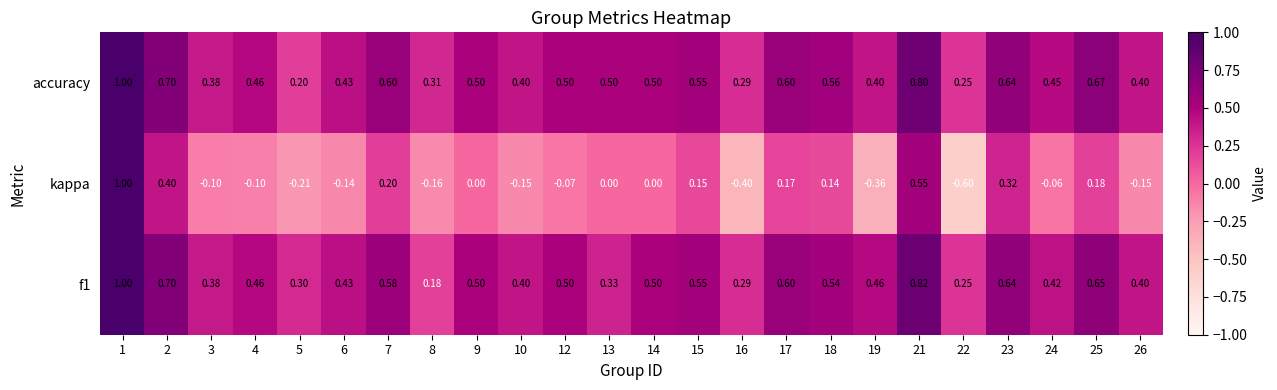

Is the value of kappa at 10 greater than the value of accuracy at 23?

No